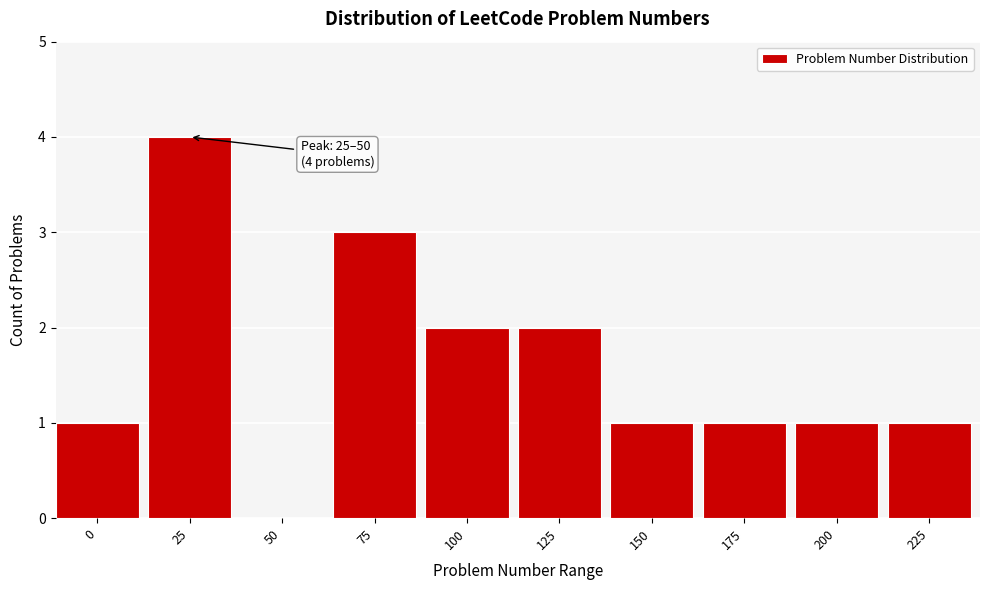

Reading right to left, transcribe all the data shown in this chart.

225=1	200=1	175=1	150=1	125=2	100=2	75=3	50=0	25=4	0=1